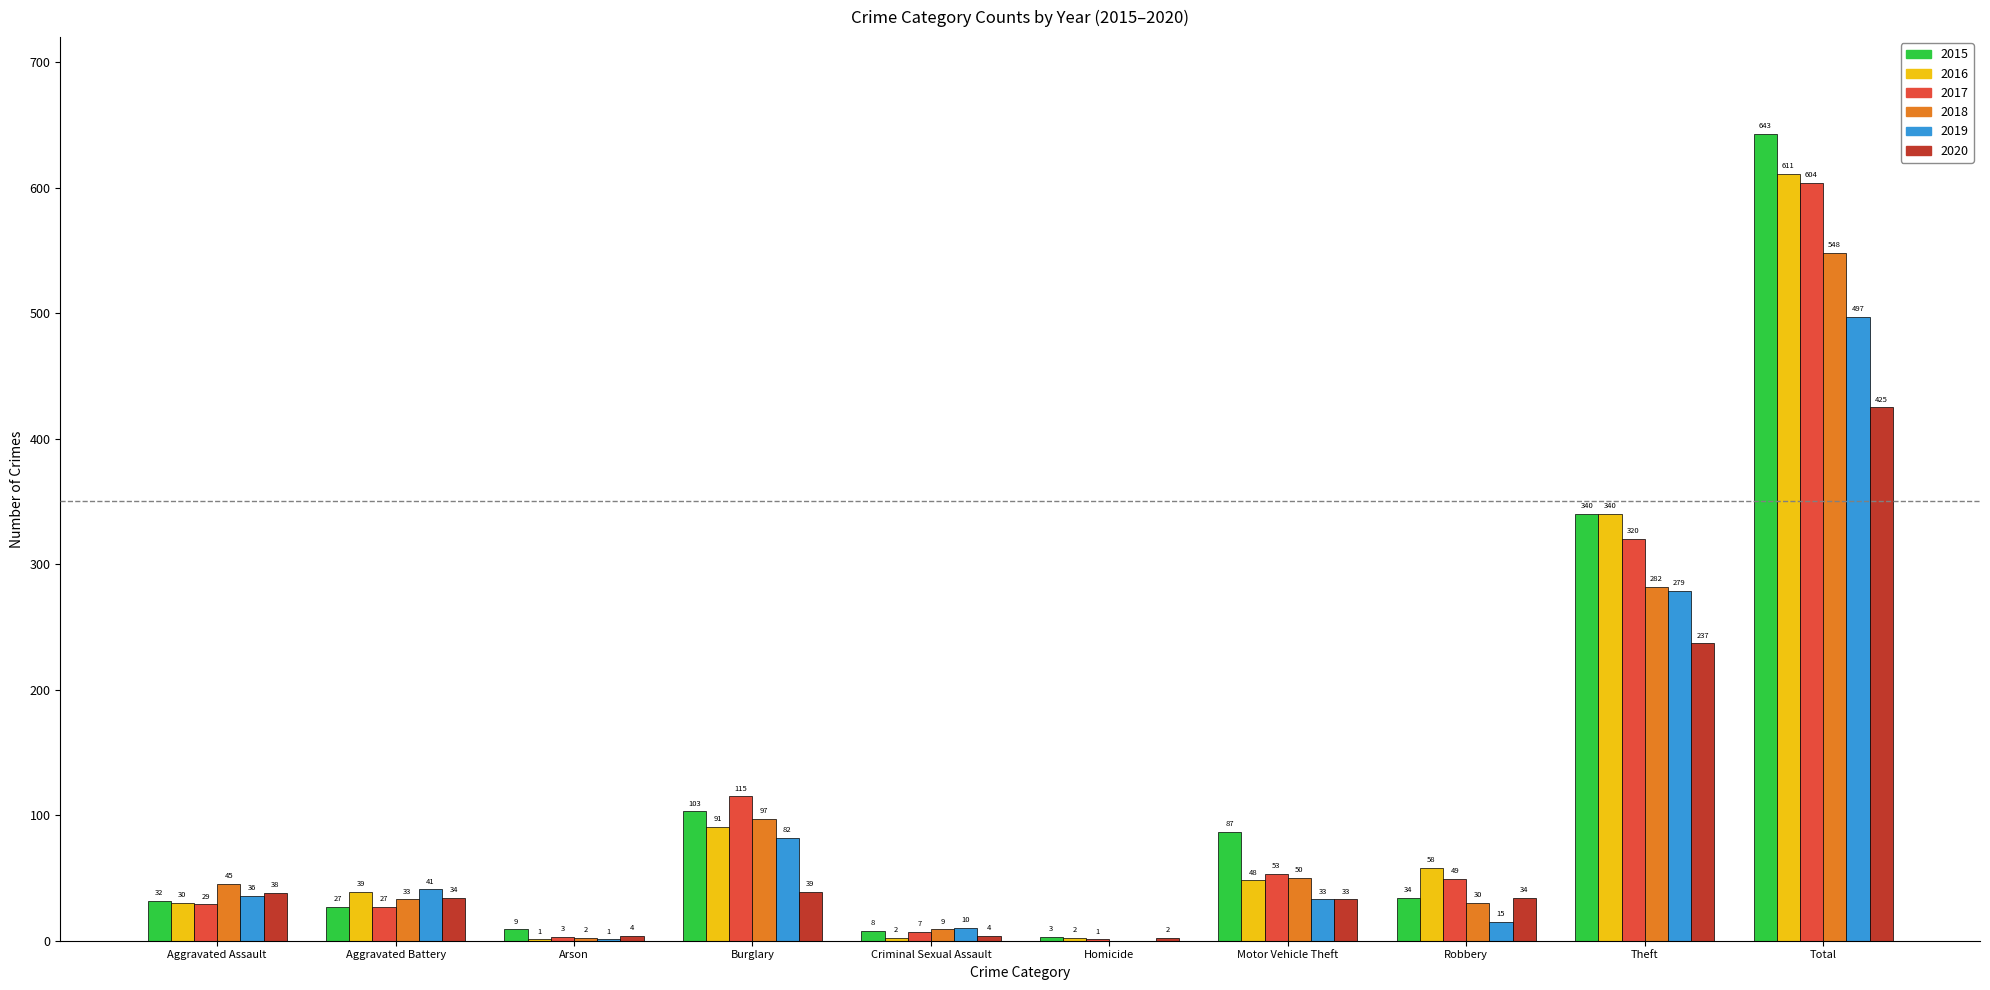

What is the total value across all series at Homicide?

8